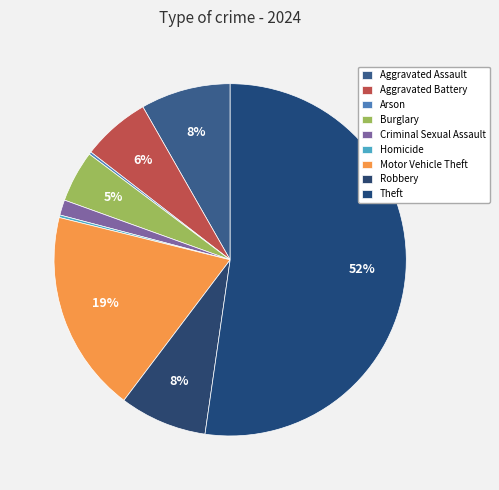

Rank the categories by value from lowest to highest.

Arson, Homicide, Criminal Sexual Assault, Burglary, Aggravated Battery, Robbery, Aggravated Assault, Motor Vehicle Theft, Theft